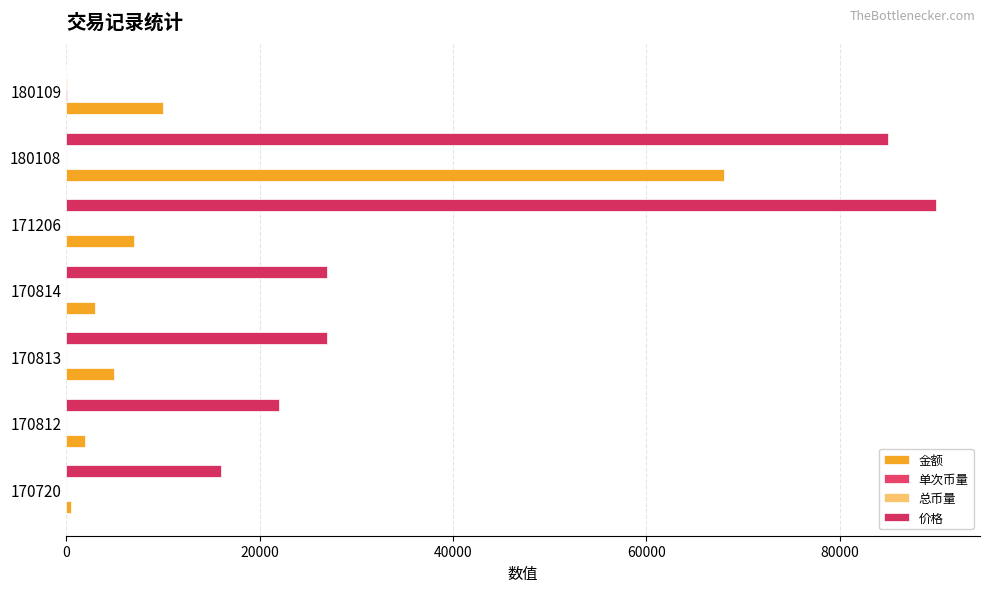

How many categories are shown in the chart?

7